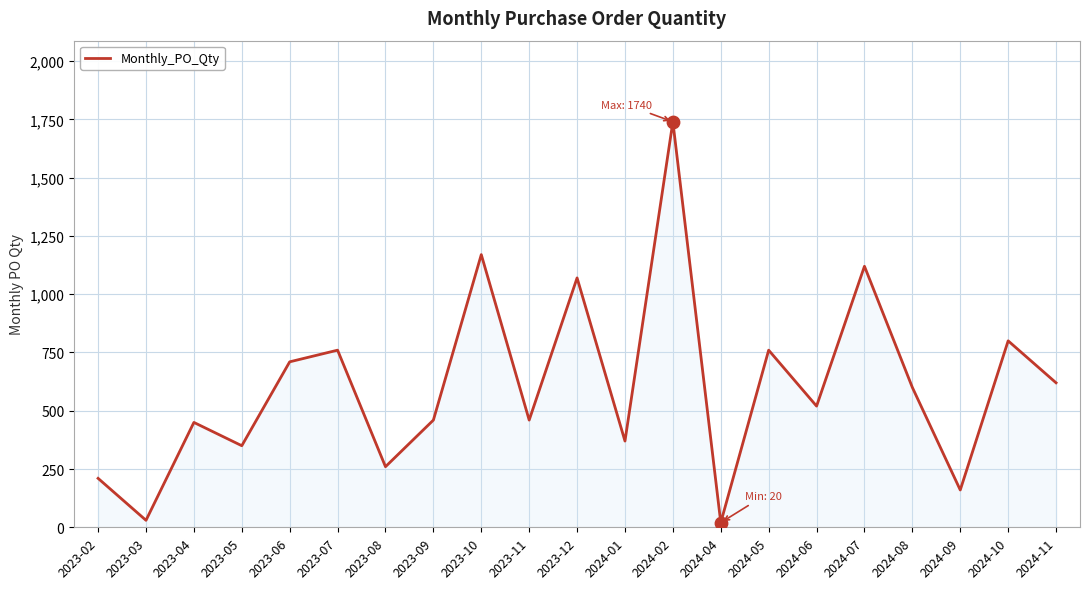

Which has a higher value, 2023-08 or 2024-02?

2024-02